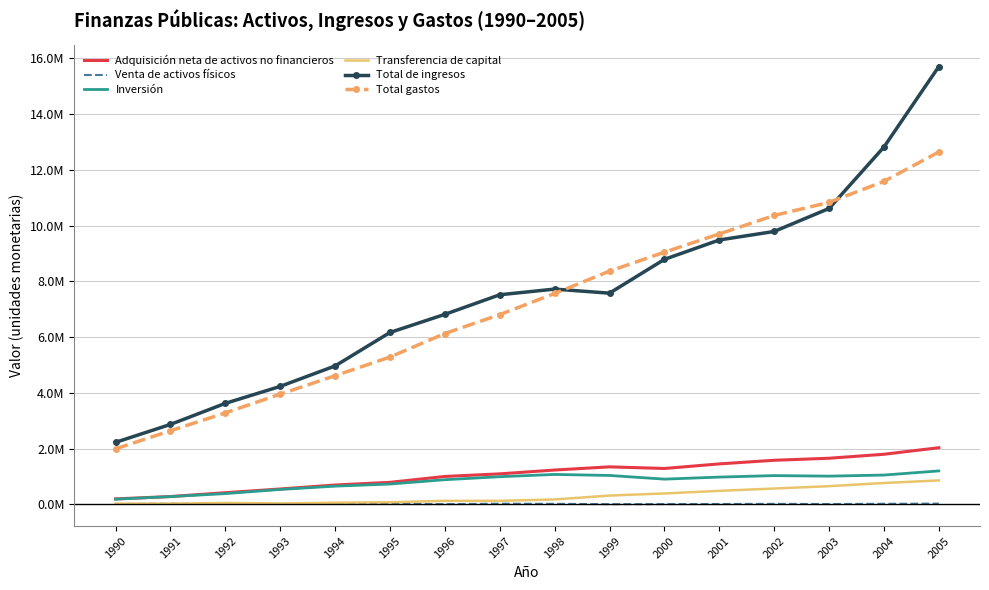

What are all the series names shown in the legend?

Adquisición neta de activos no financieros, Venta de activos físicos, Inversión, Transferencia de capital, Total de ingresos, Total gastos